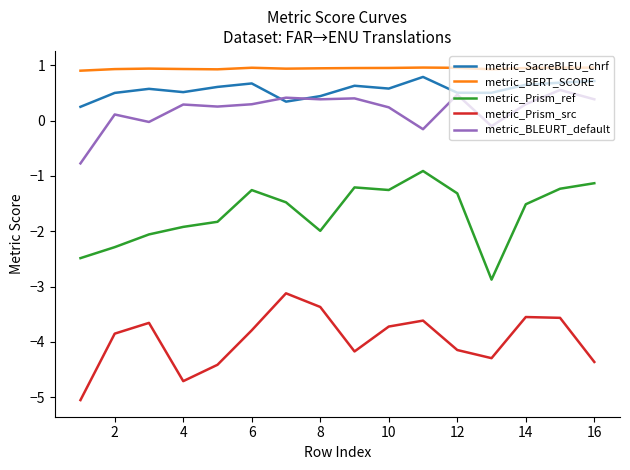

What is the difference between the maximum and minimum values in the metric_Prism_src series?

1.9